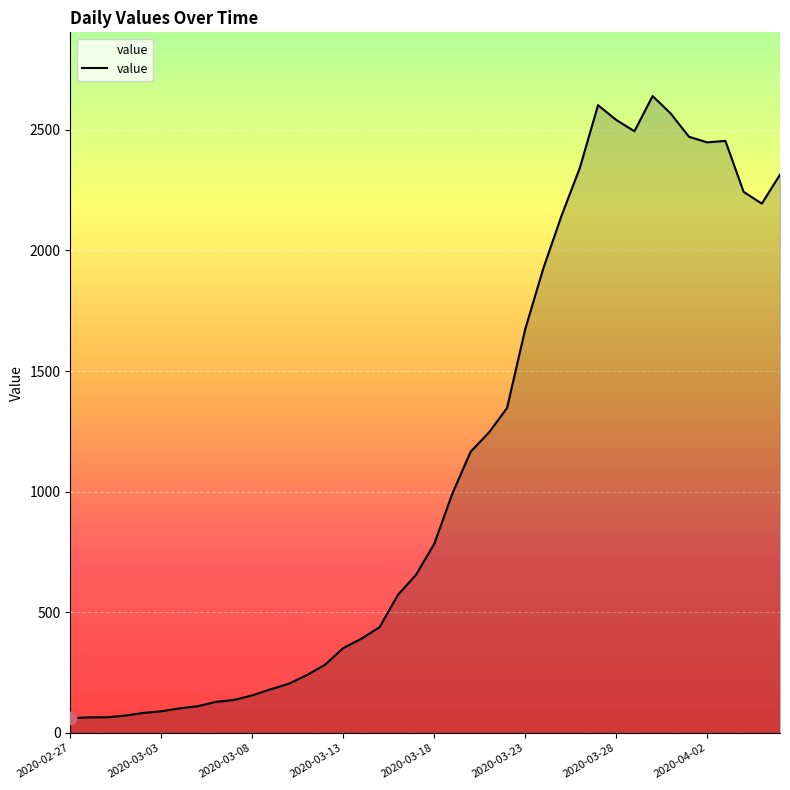

What is the difference between the maximum and minimum values?

2579